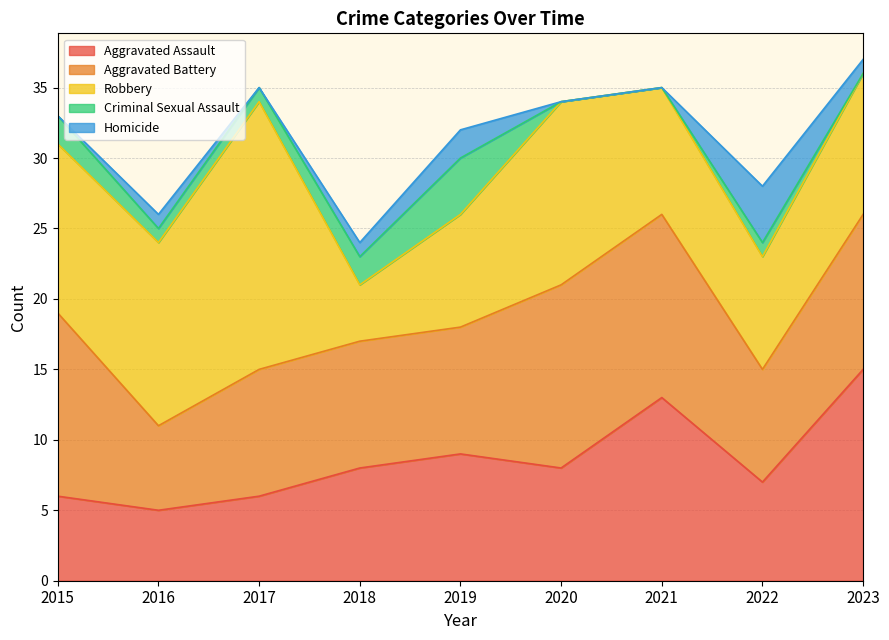

At which label is Aggravated Assault closest to 10?

2019